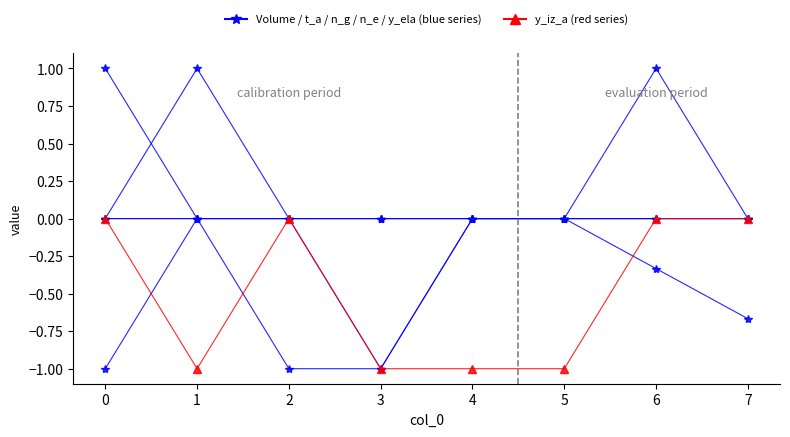

How many distinct data groups are displayed?

6